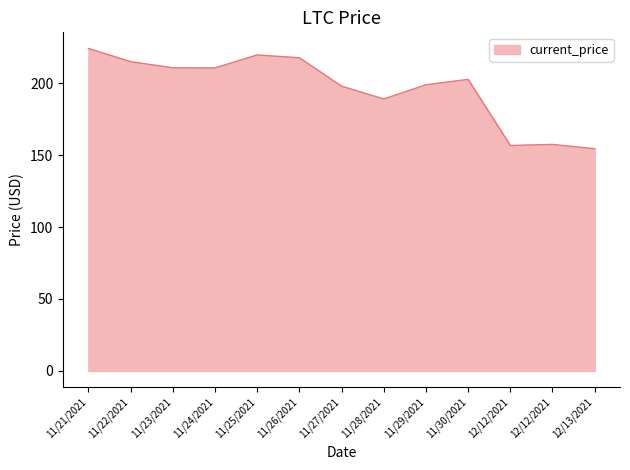

List the labels in order of value, largest first.

11/21/2021, 11/25/2021, 11/26/2021, 11/22/2021, 11/23/2021, 11/24/2021, 11/30/2021, 11/29/2021, 11/27/2021, 11/28/2021, 12/12/2021, 12/12/2021, 12/13/2021